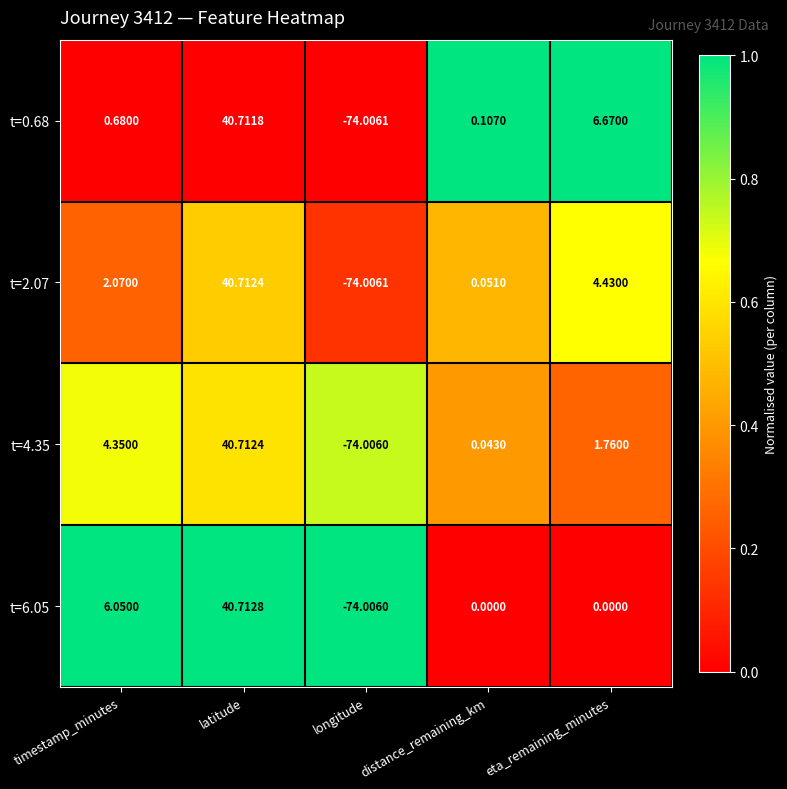

At which category is the sum across all series the highest?

latitude